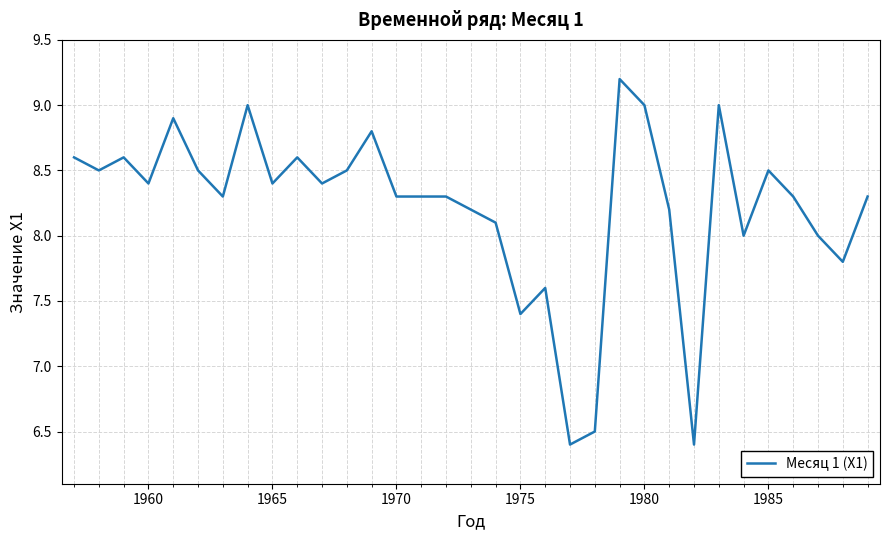

Reading right to left, extract all data points from this chart.

8.3	7.8	8.0	8.3	8.5	8.0	9.0	6.4	8.2	9.0	9.2	6.5	6.4	7.6	7.4	8.1	8.2	8.3	8.3	8.3	8.8	8.5	8.4	8.6	8.4	9.0	8.3	8.5	8.9	8.4	8.6	8.5	8.6